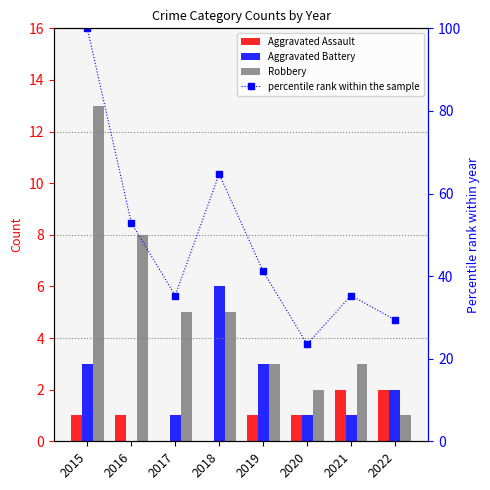

List the labels in order of Robbery value, smallest first.

2022, 2020, 2019, 2021, 2017, 2018, 2016, 2015